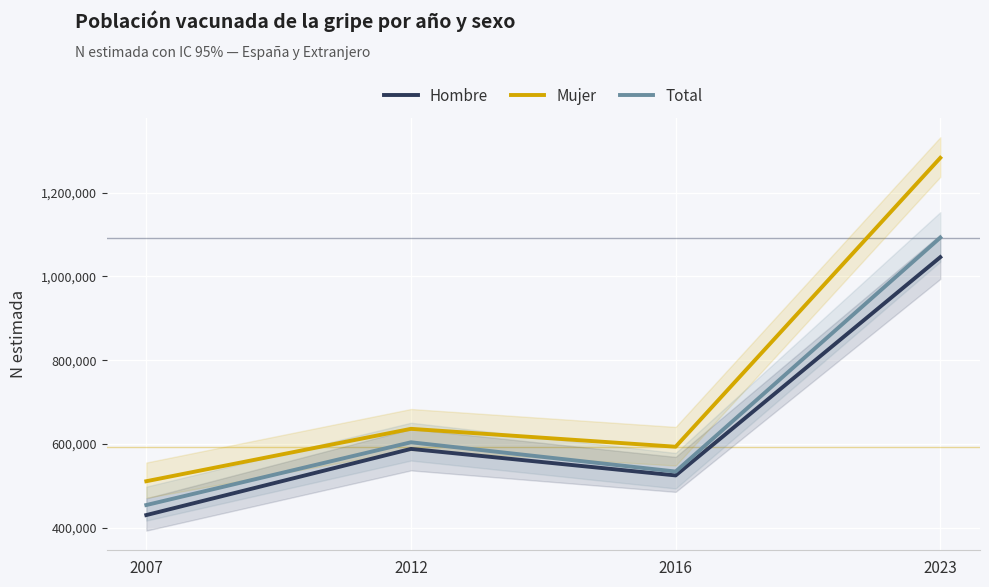

At which label is Mujer closest to 896987?

2012